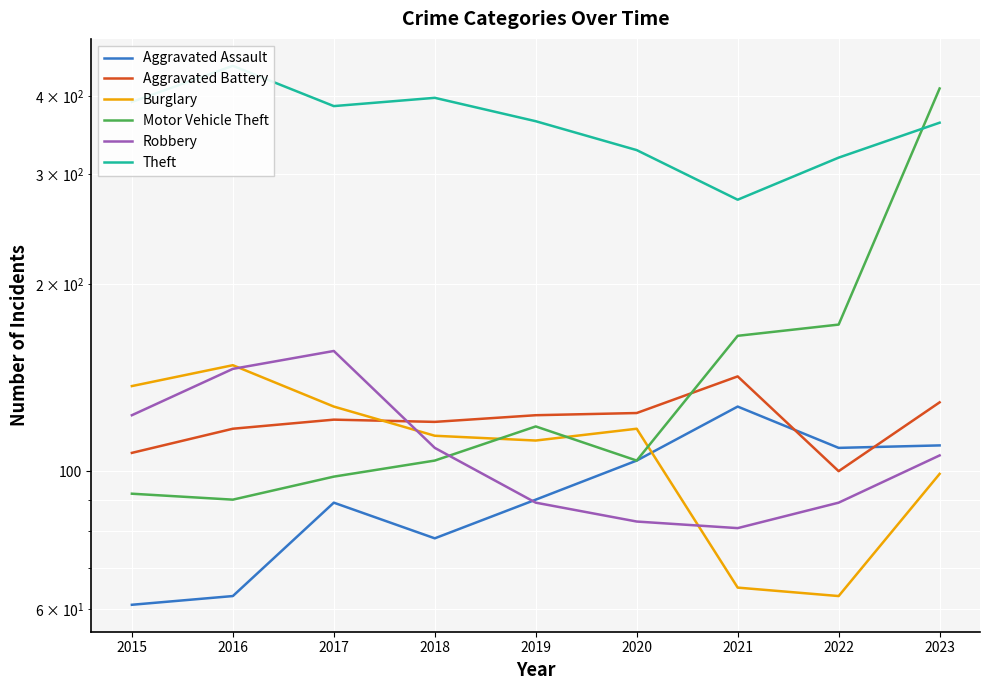

How many data points in Theft are above 365?

4